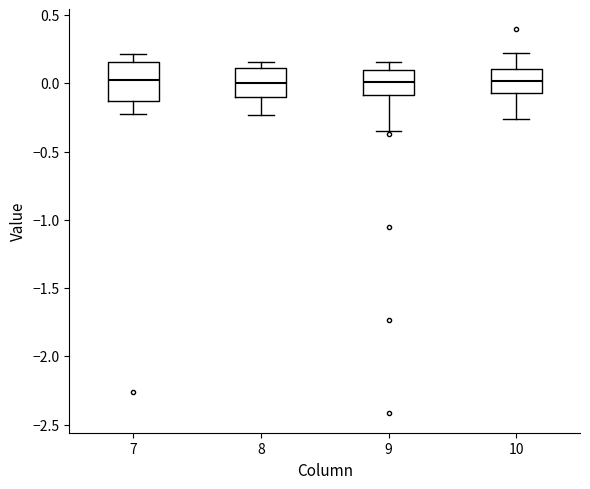

Reading left to right, transcribe this box plot: for each box, give where its median line is, the range the box spans, and where its two whiskers end, as read against the y-axis. The values are not printed on the chart, so give them approximately, as read against the axis.

7: median 0.00, box -0.15 to 0.15, whiskers -0.25 to 0.20
8: median 0.00, box -0.10 to 0.10, whiskers -0.25 to 0.15
9: median 0.00, box -0.10 to 0.10, whiskers -0.35 to 0.15
10: median 0.00, box -0.05 to 0.10, whiskers -0.25 to 0.20